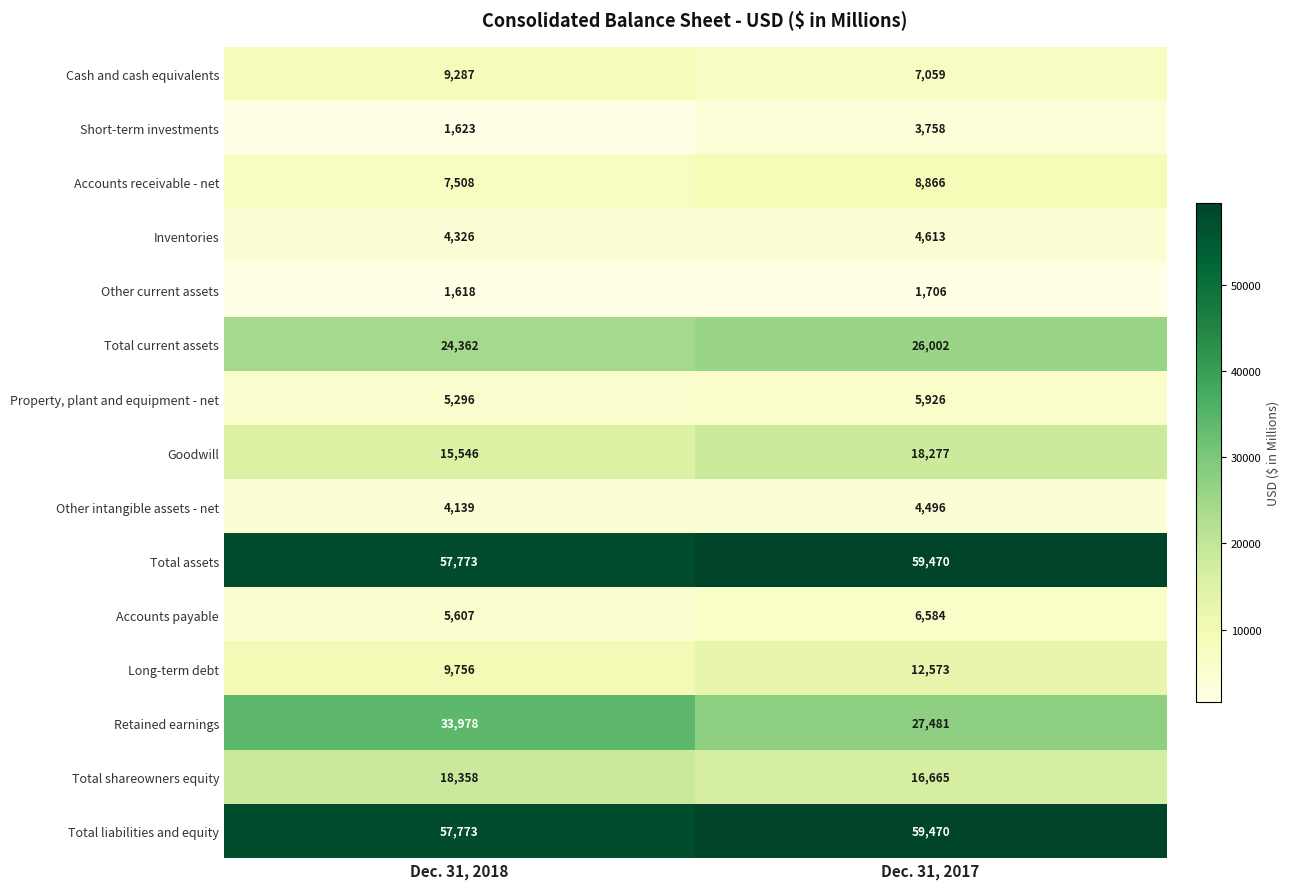

The value of Total liabilities and equity at Dec. 31, 2017 is 59470. True or false?

True